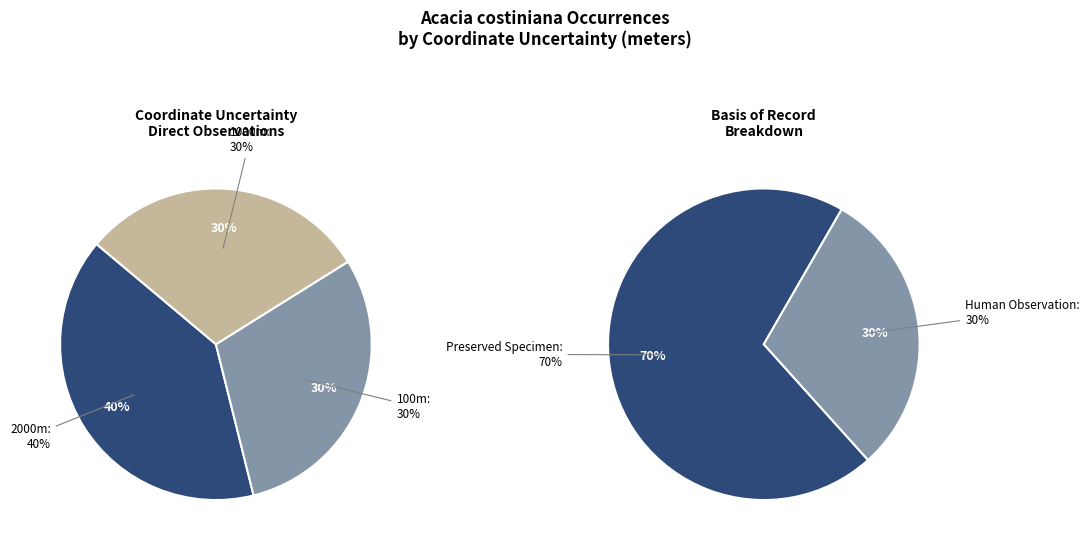

Is it true that 1451719337 is 27% of the pie?

False